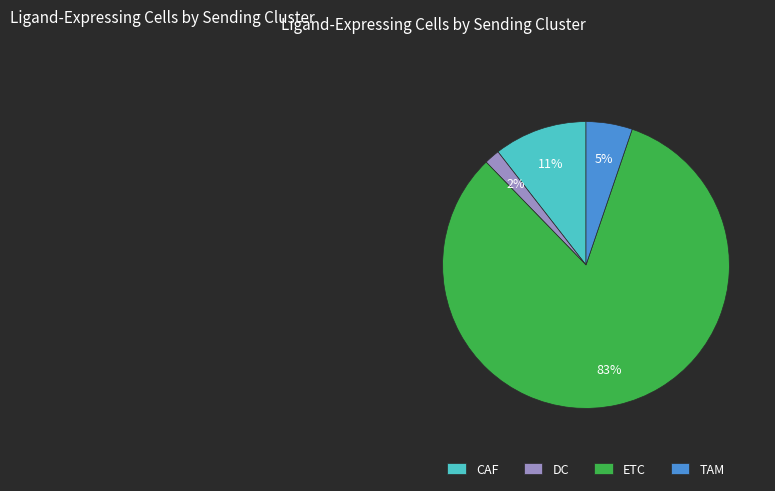

Which category has the biggest portion of the pie?

ETC